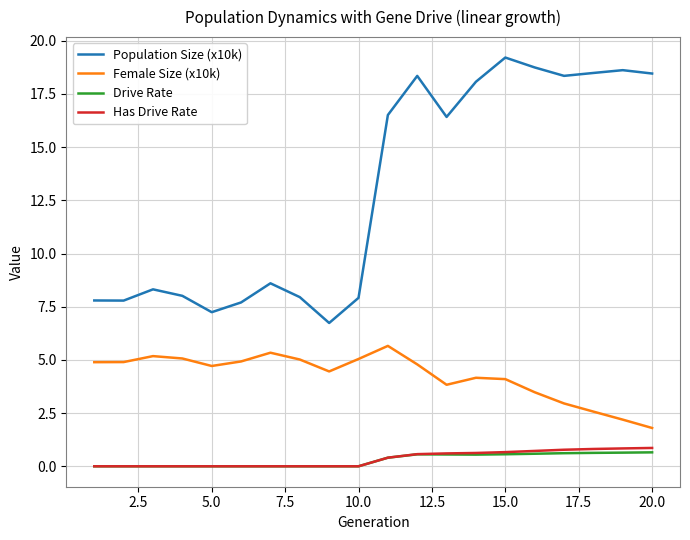

True or false: Female Size (x10k) and Has Drive Rate cross at least once.

False